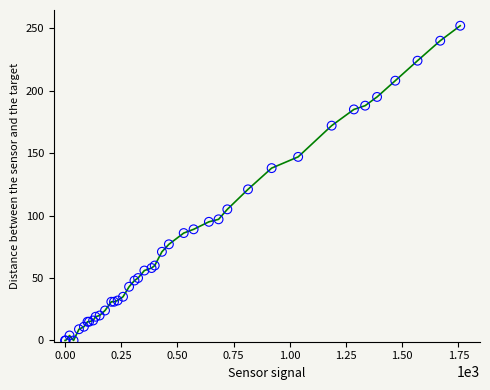

What Y value in the scatter plot is closest to 126?

121